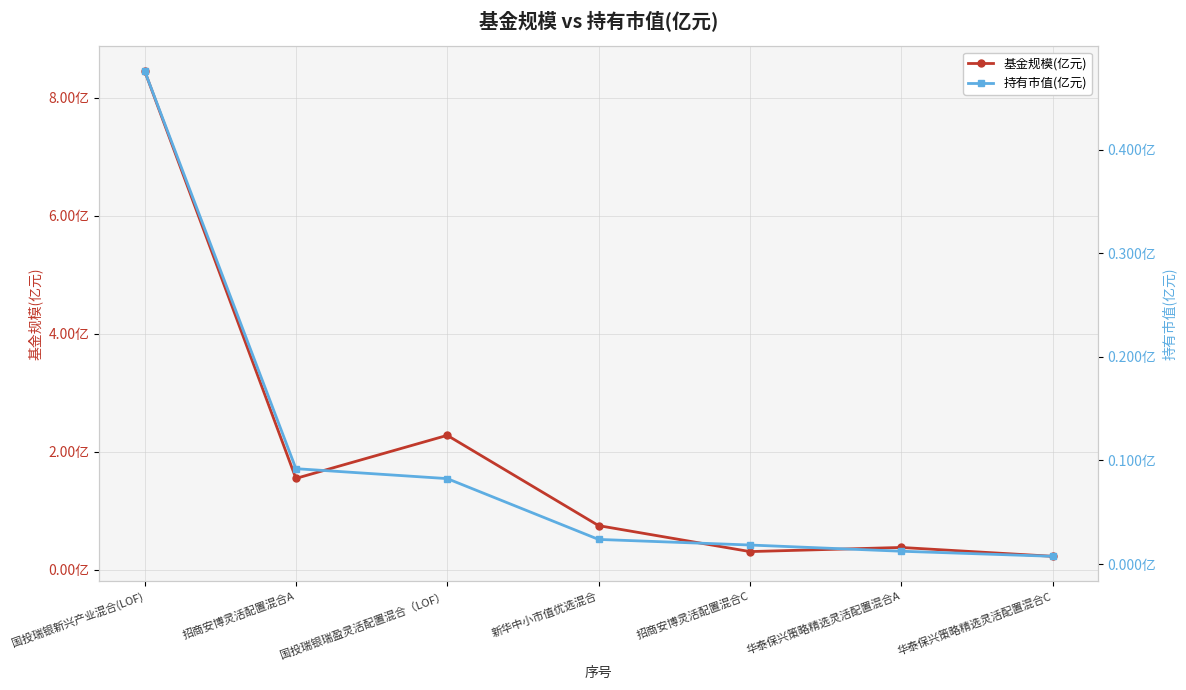

True or false: 基金规模(亿元) and 持有市值(亿元) cross at least once.

False